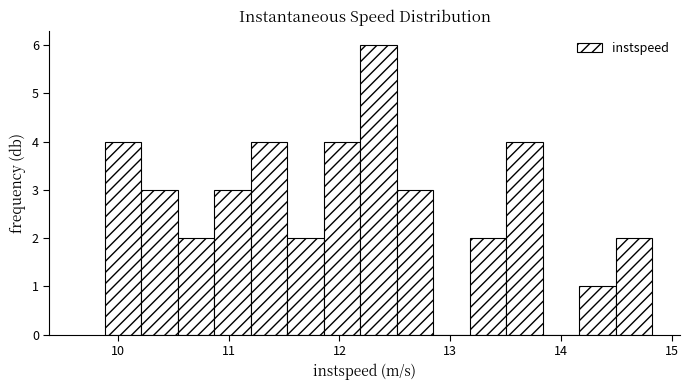

Read against the x-axis, roughly where is the centre of the tallest bar?

12.4